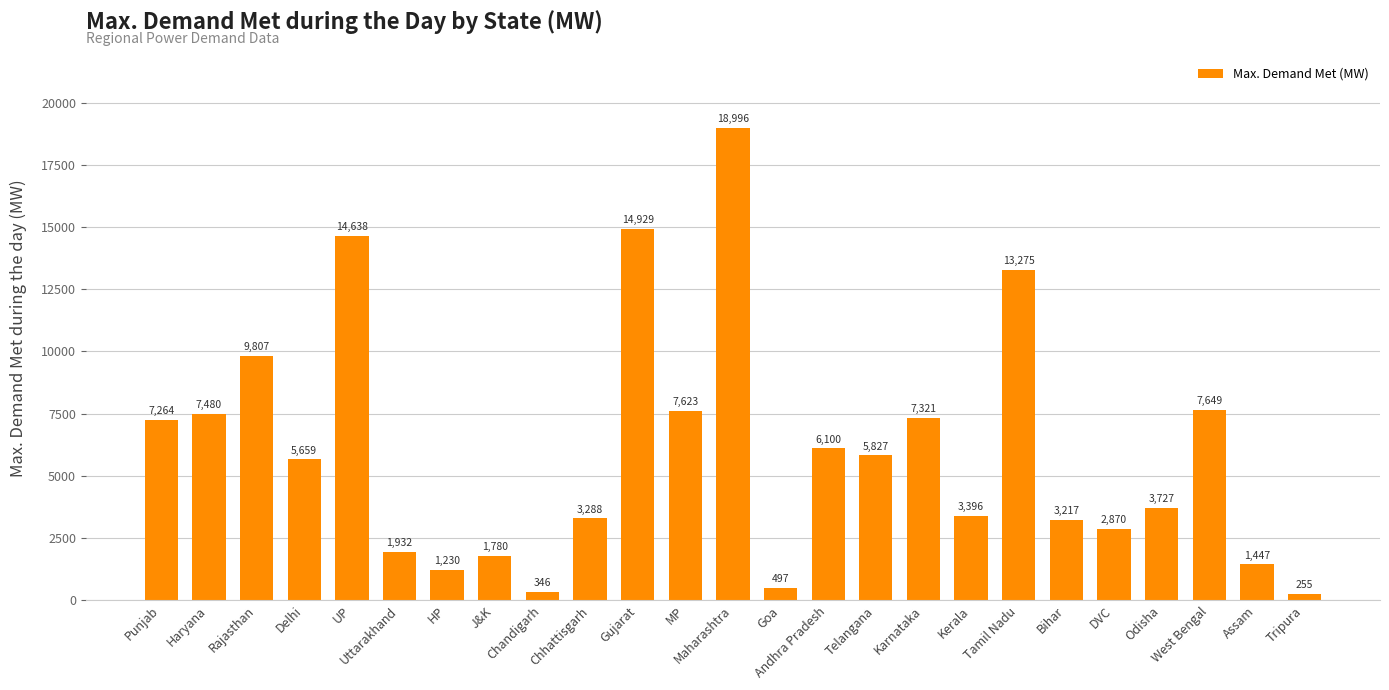

What is the greatest value displayed?

18996